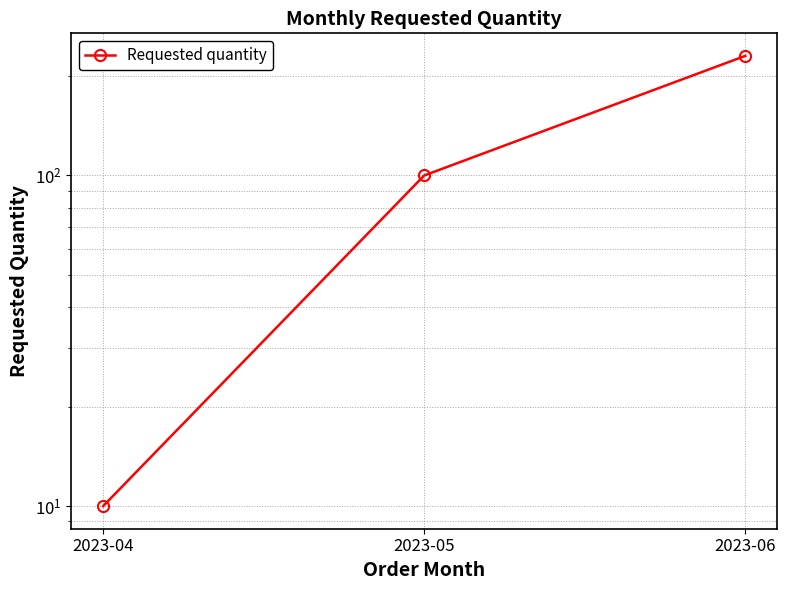

Reading left to right, transcribe all the data shown in this chart.

10	100	230